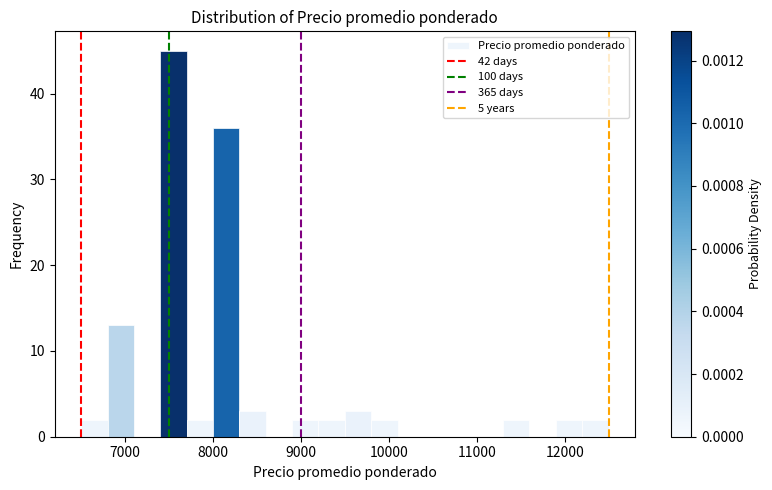

Around what value on the x-axis is the tallest bar? Give the approximate position of its centre, as read against the axis.

7600